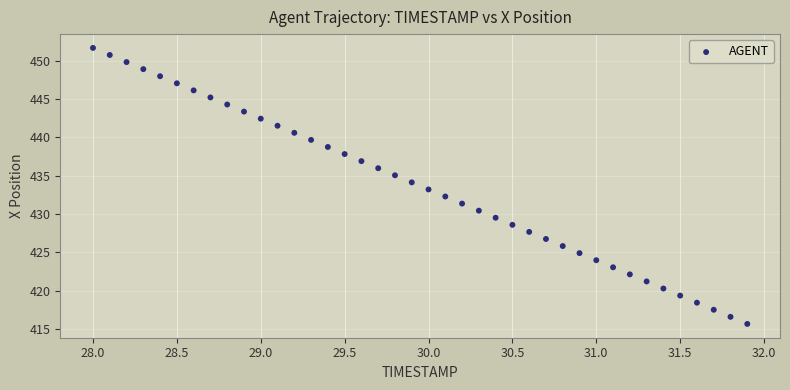

What is the range of Y values (max minus min)?

36.0